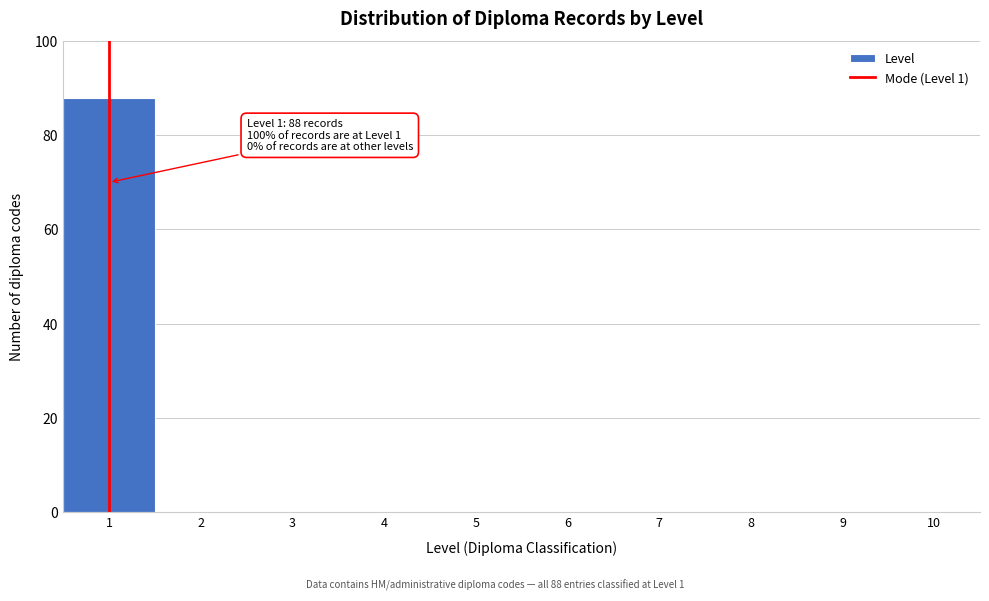

Reading right to left, list all the values displayed in this chart.

10=0	9=0	8=0	7=0	6=0	5=0	4=0	3=0	2=0	1=88